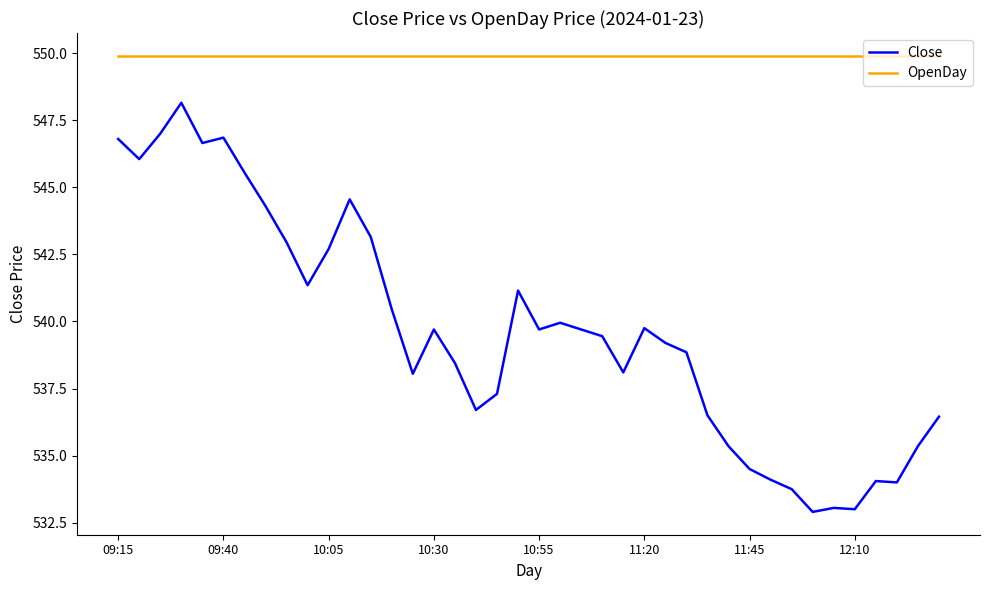

List the series in order of their peak value, highest first.

OpenDay, Close